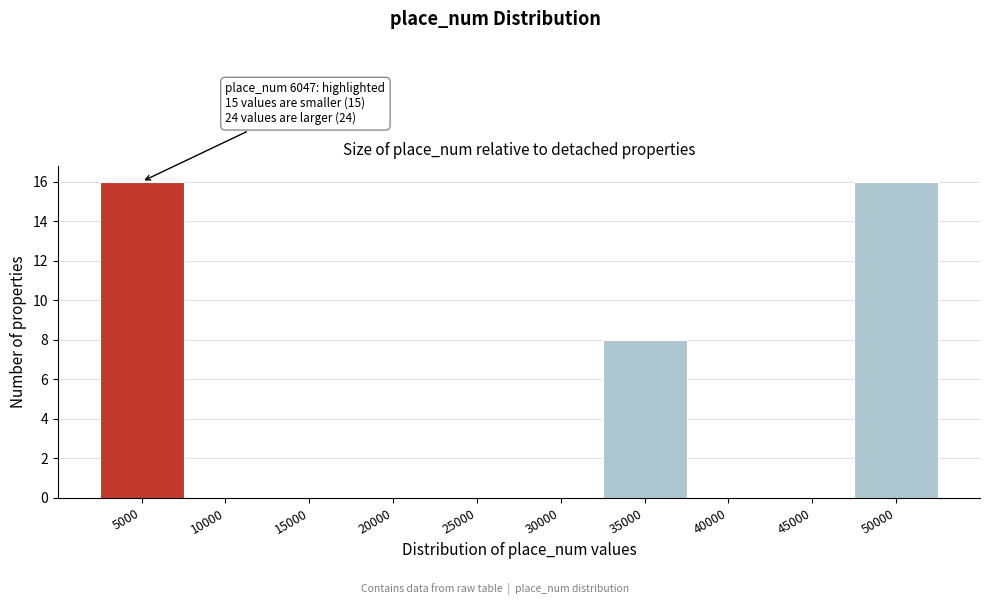

Reading right to left, extract all data points from this chart.

50000=16	45000=0	40000=0	35000=8	30000=0	25000=0	20000=0	15000=0	10000=0	5000=16